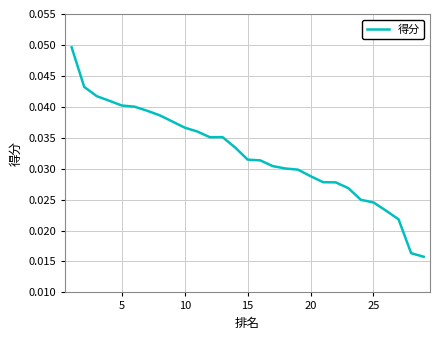

How many values are between 0 and 1?

29